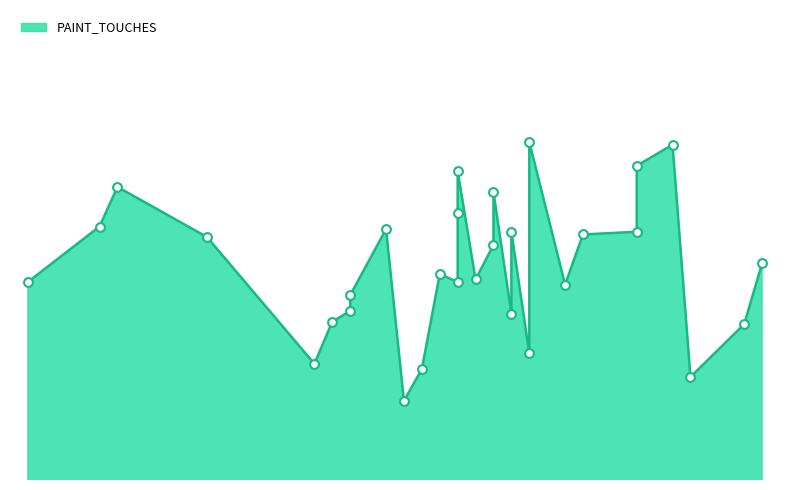

What is the ratio of the value at Philadelphia 76ers to the value at Sacramento Kings?

0.8